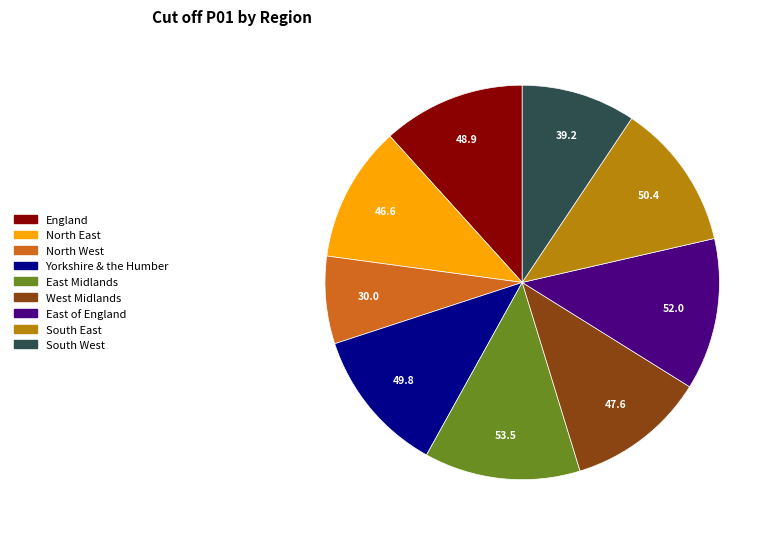

Between South East and South West, which is larger?

South East